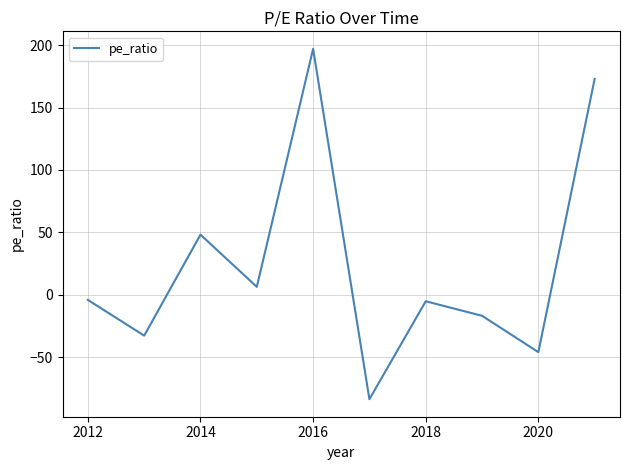

What is the difference between the maximum and minimum values?

280.6